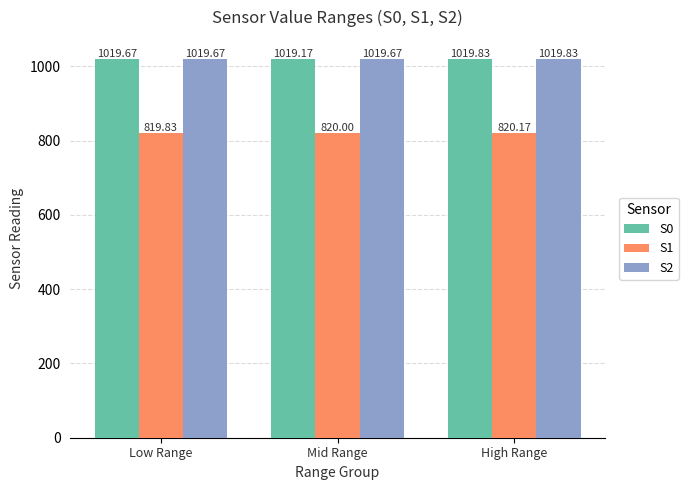

Where is S0 nearest to the value 1019?

Mid Range